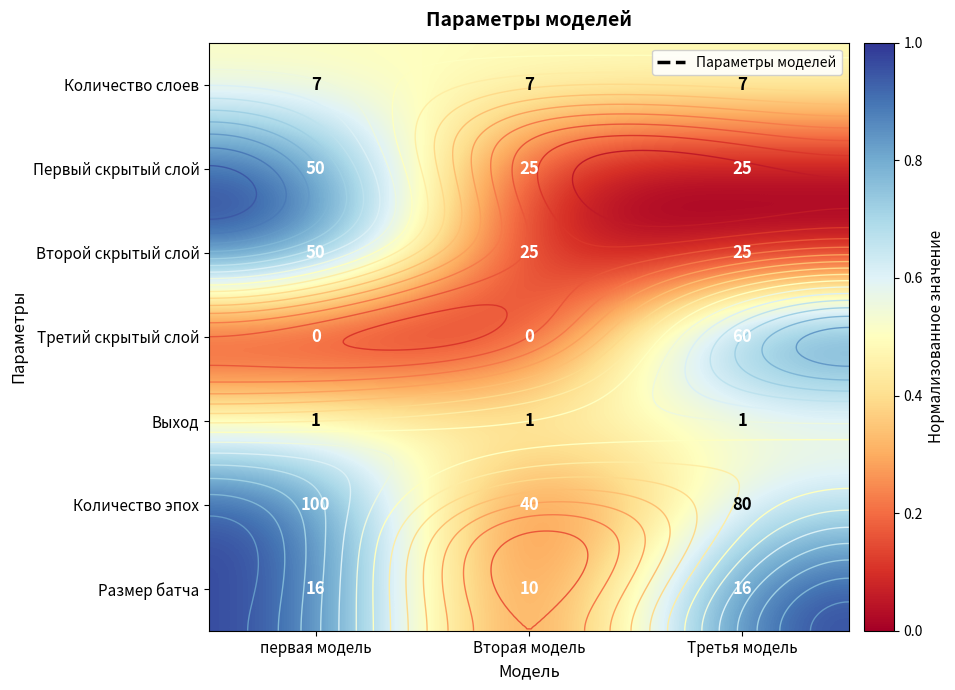

List the labels in order of Количество слоев value, smallest first.

первая модель, Вторая модель, Третья модель